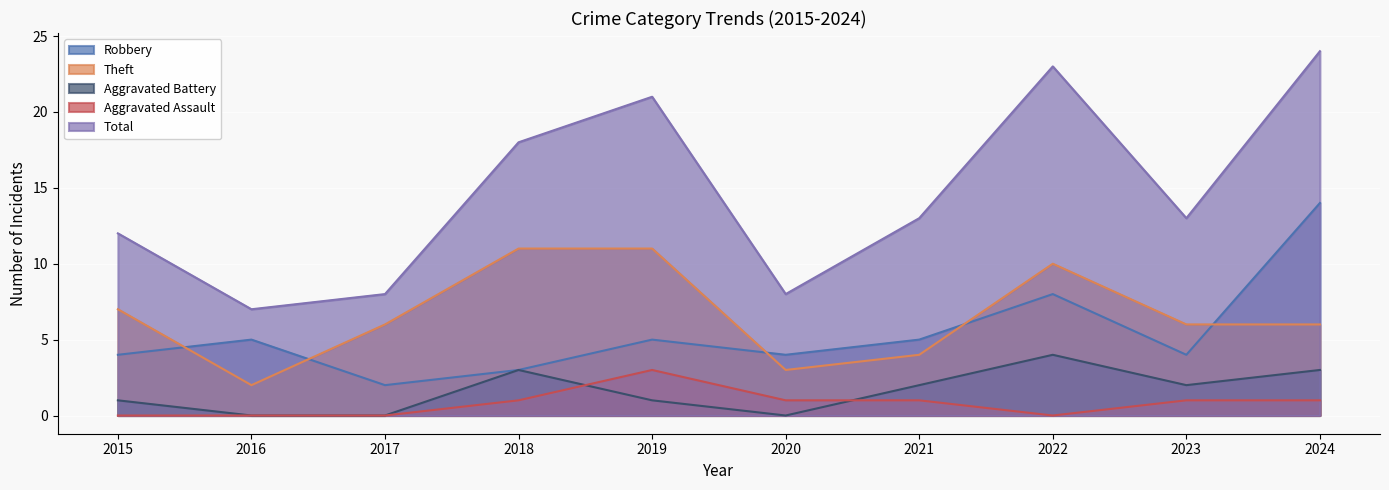

Count the number of categories in the chart.

10